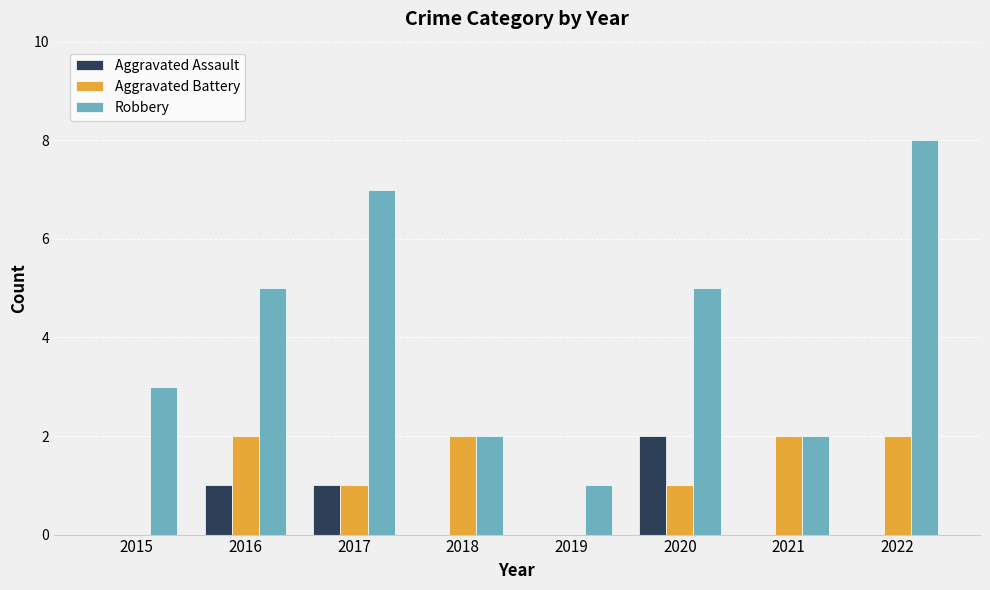

True or false: Aggravated Battery has a value of 3 at 2018.

False